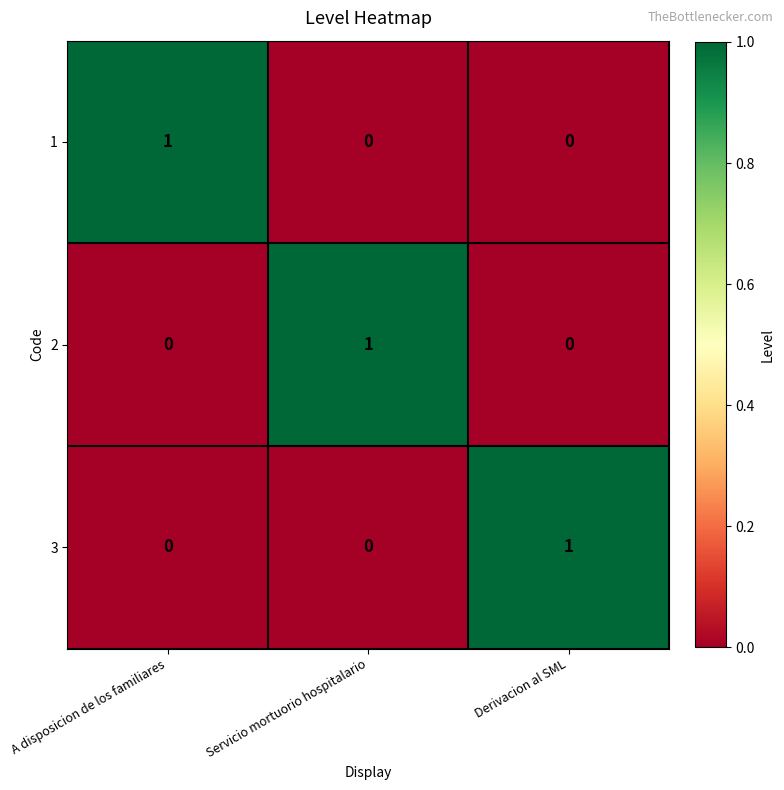

At how many categories does at least one series exceed 0?

3